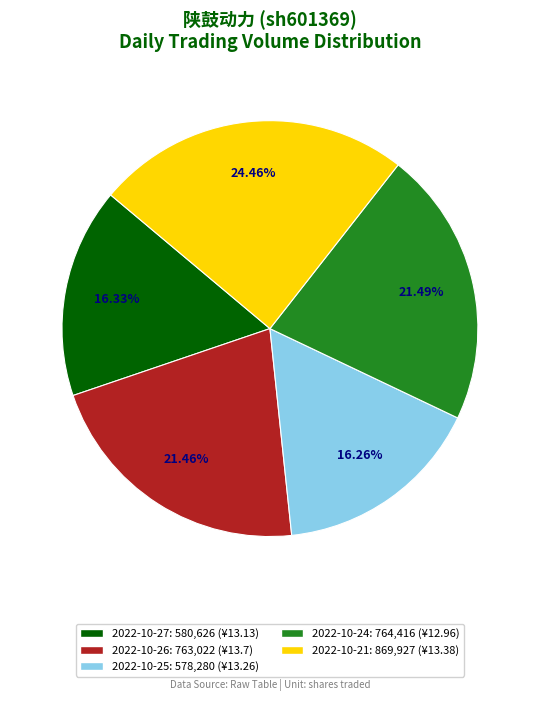

Does any single category account for the majority?

No